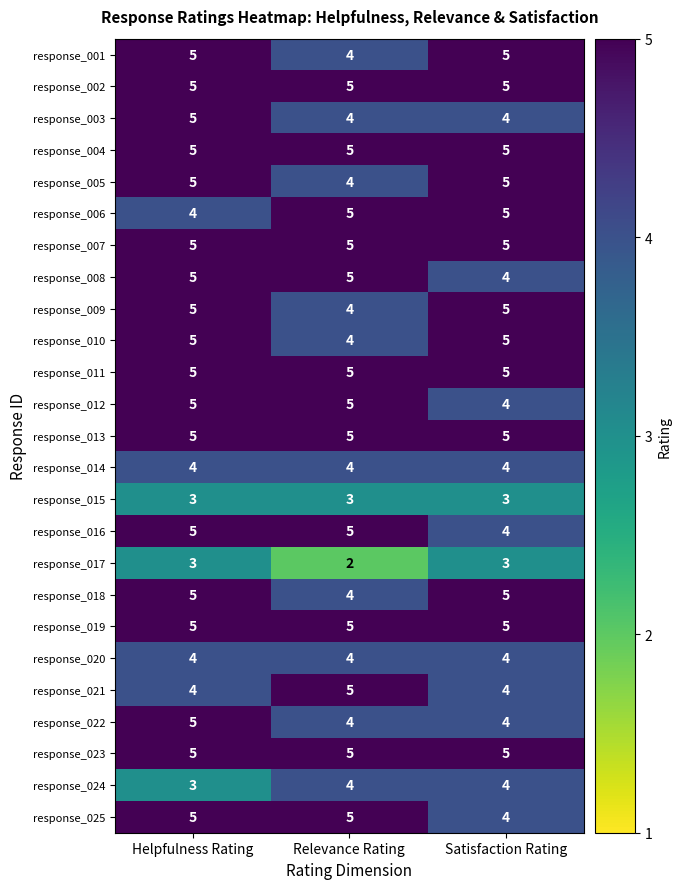

What is the average value of the response_021 series?

4